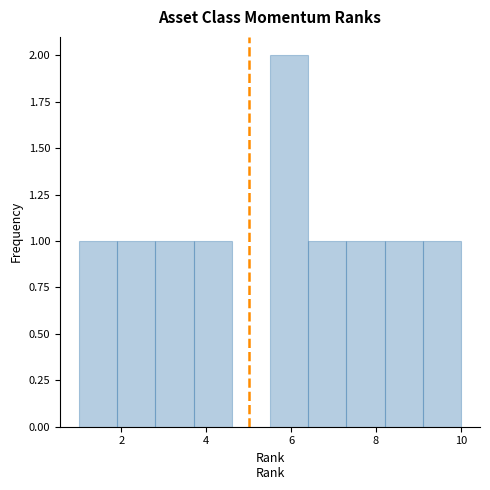

What is the height of the bar covering 8.2 to 9.1 on the x-axis? Neither the bar edges nor the heights are printed on the chart, so give them approximately, as read against the axes.

1